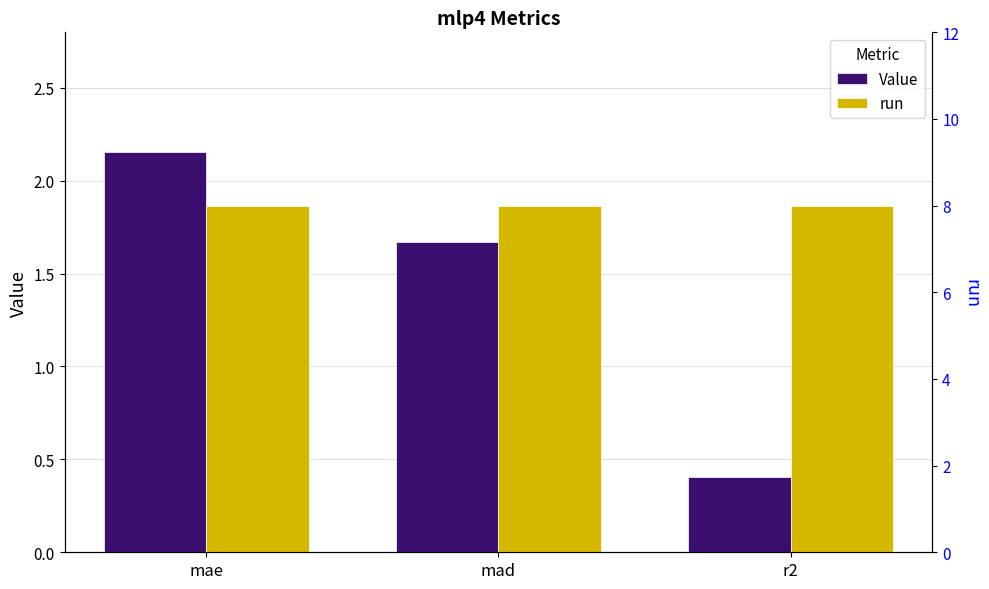

How many values in the Value series are below 1?

1